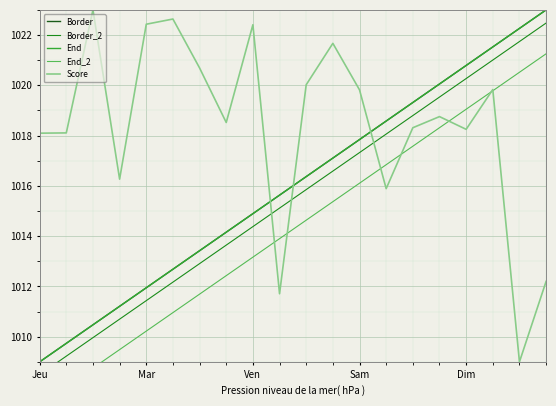

True or false: Score and Border cross at least once.

True